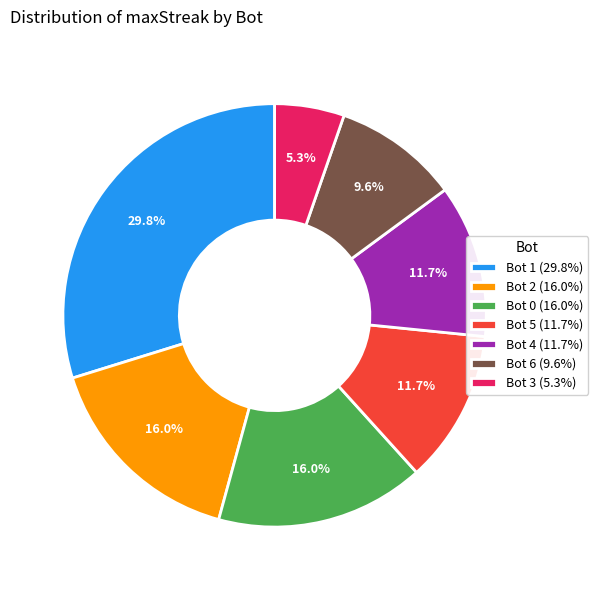

The Bot 0 slice represents 16% of the pie. True or false?

True